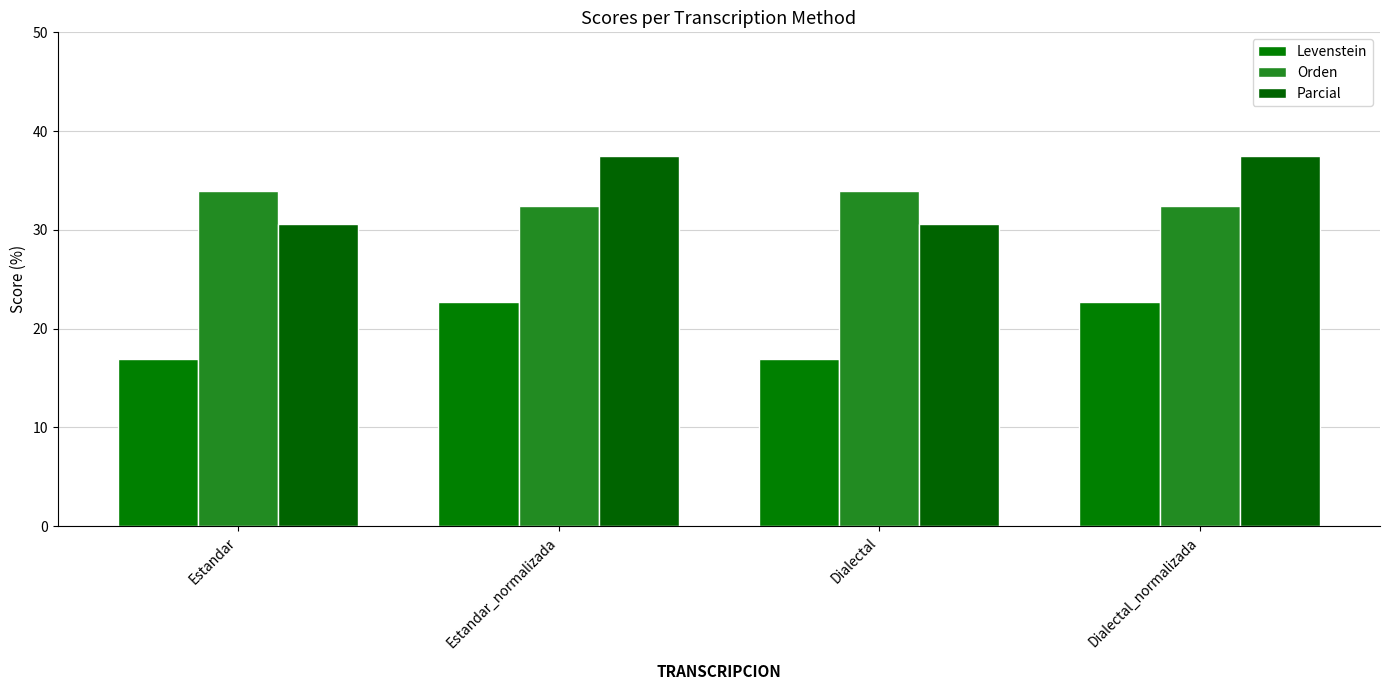

What are all the series names shown in the legend?

Levenstein, Orden, Parcial